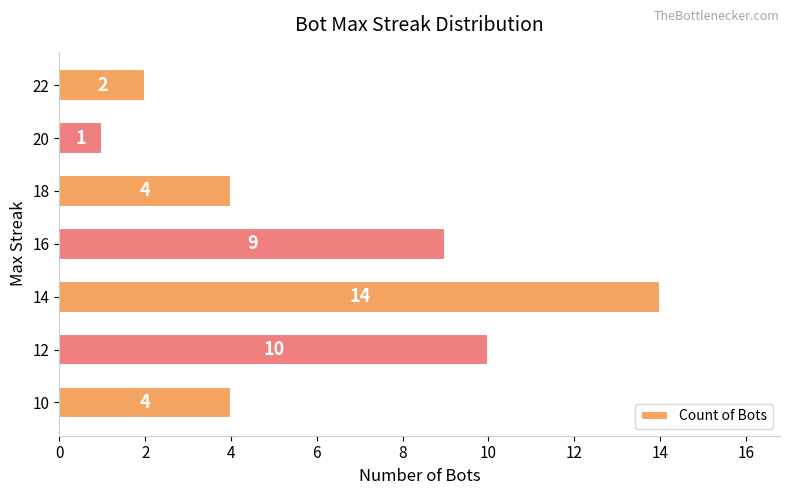

Reading top to bottom, extract all data points from this chart.

22=2	20=1	18=4	16=9	14=14	12=10	10=4